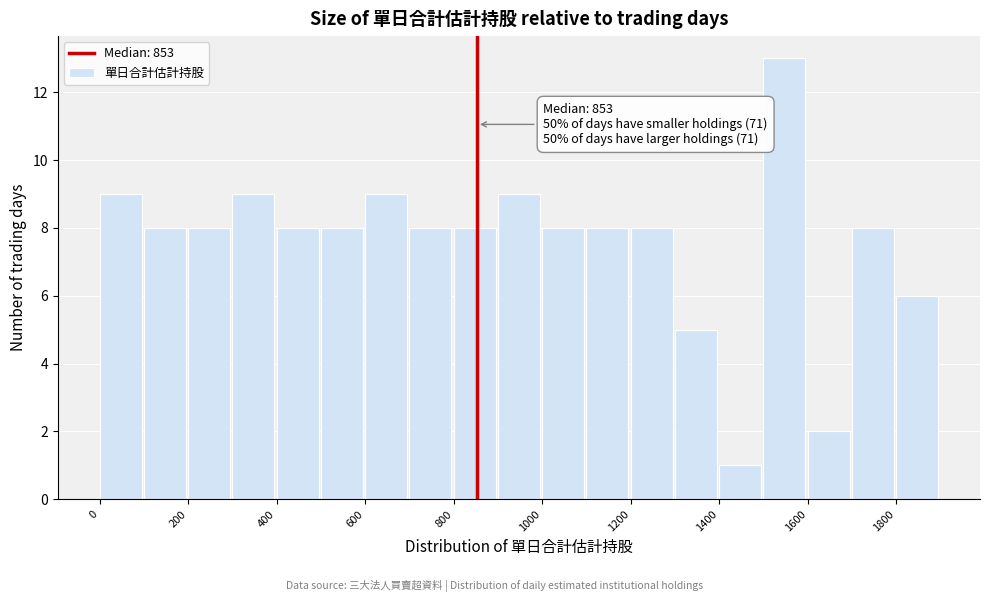

Over which range of the x-axis is the bar tallest?

1500 to 1600